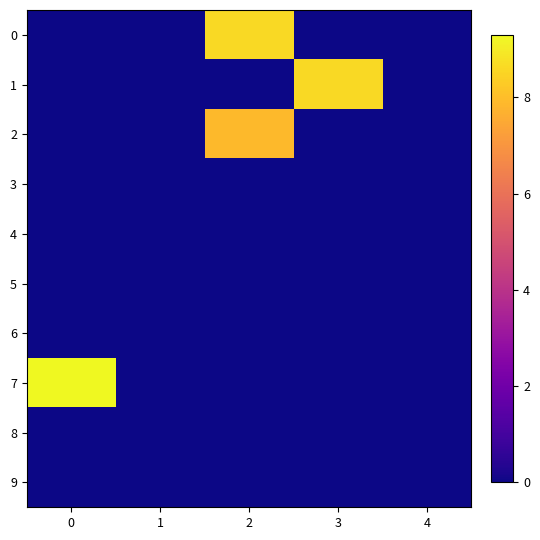

What is the maximum value shown in the chart?

9.3